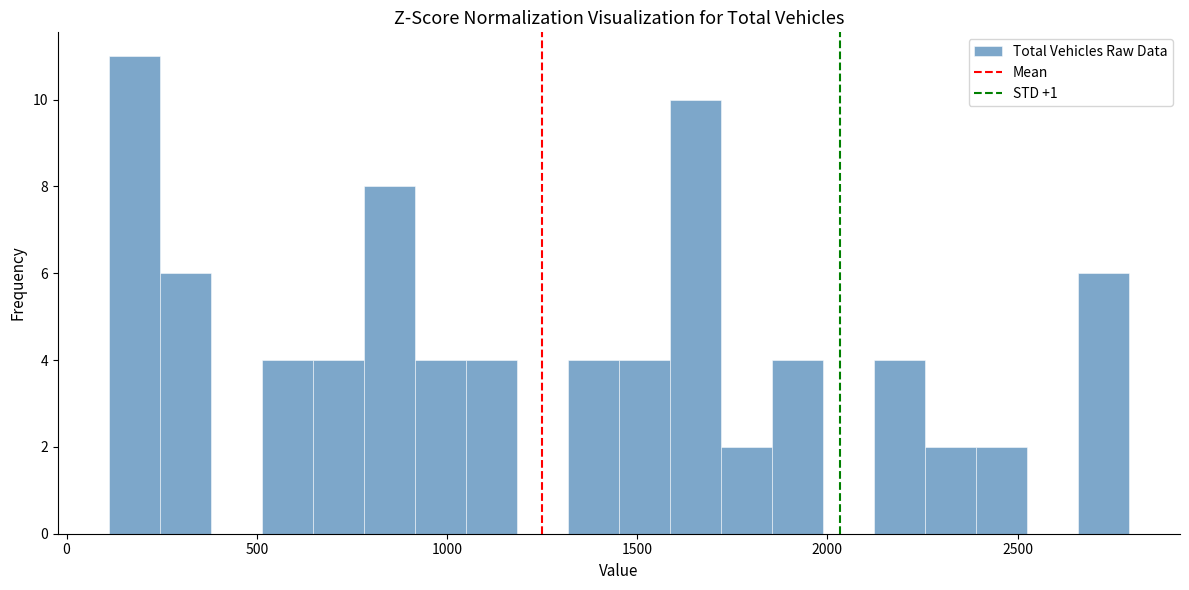

Around what value on the x-axis is the tallest bar? Give the approximate position of its centre, as read against the axis.

200